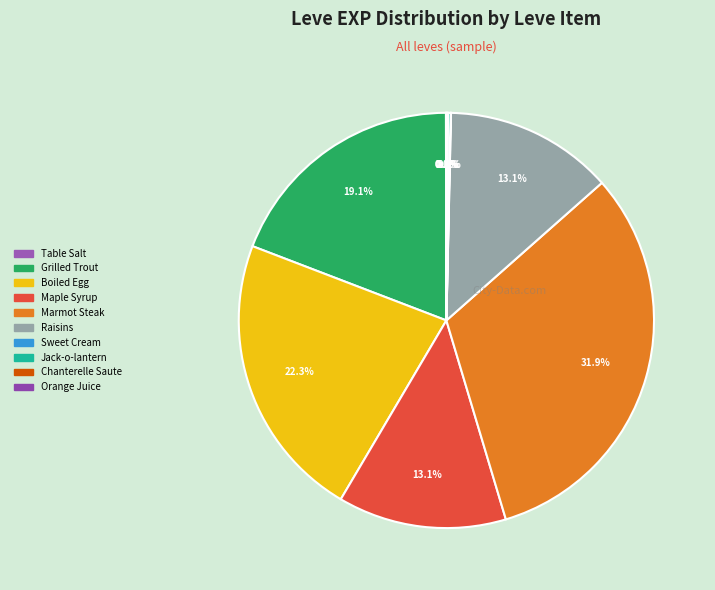

What percentage do Table Salt and Orange Juice together represent?

0.1%